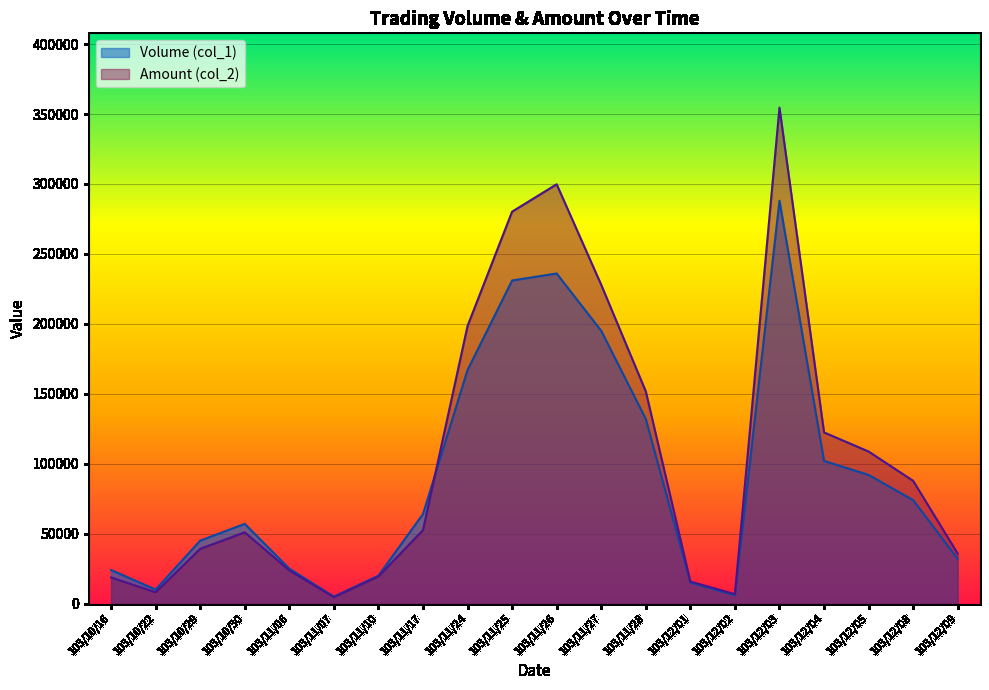

At which category does Amount (col_2) reach its first local valley?

103/10/22